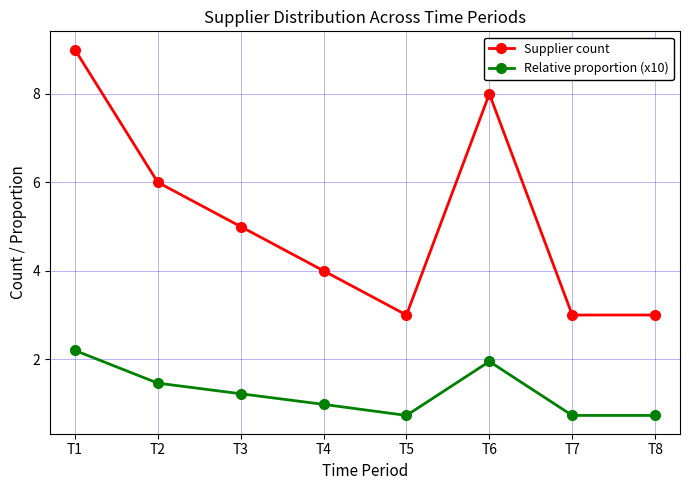

What is the minimum value shown in the chart?

0.7